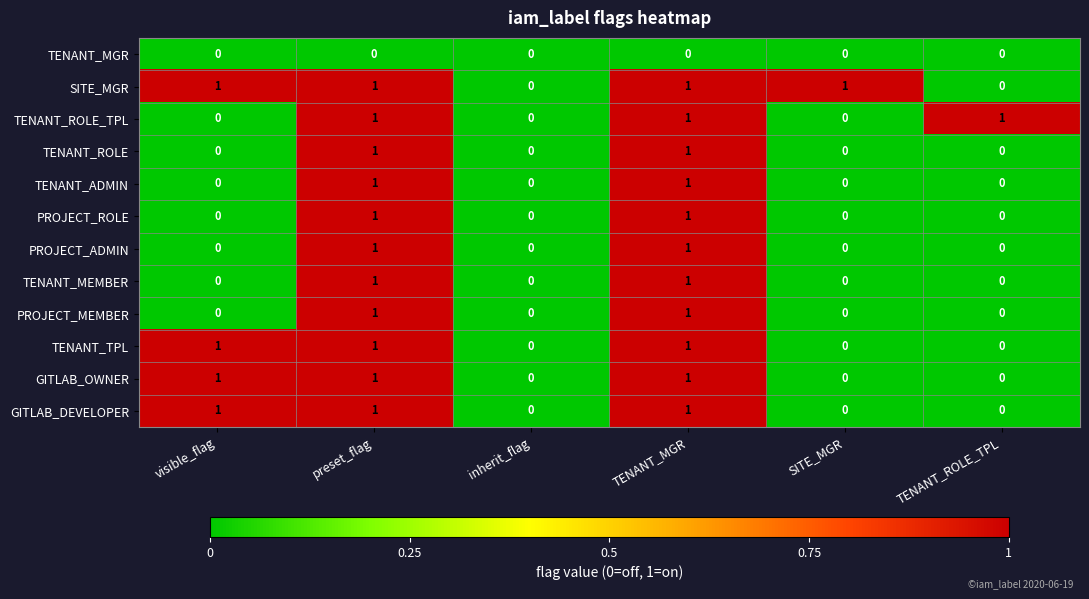

The value of PROJECT_MEMBER at preset_flag is 1. True or false?

True